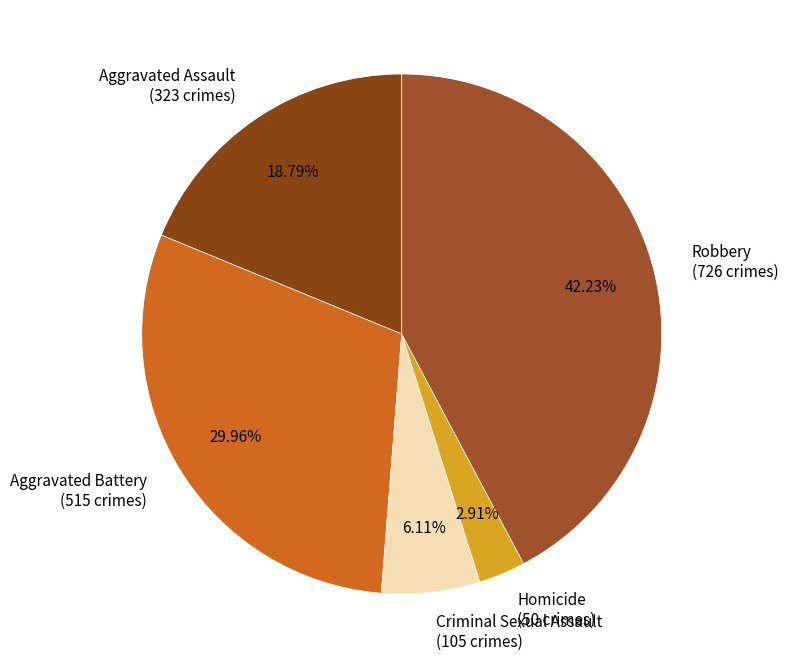

How much of the chart is everything except Aggravated Assault?

81.2%